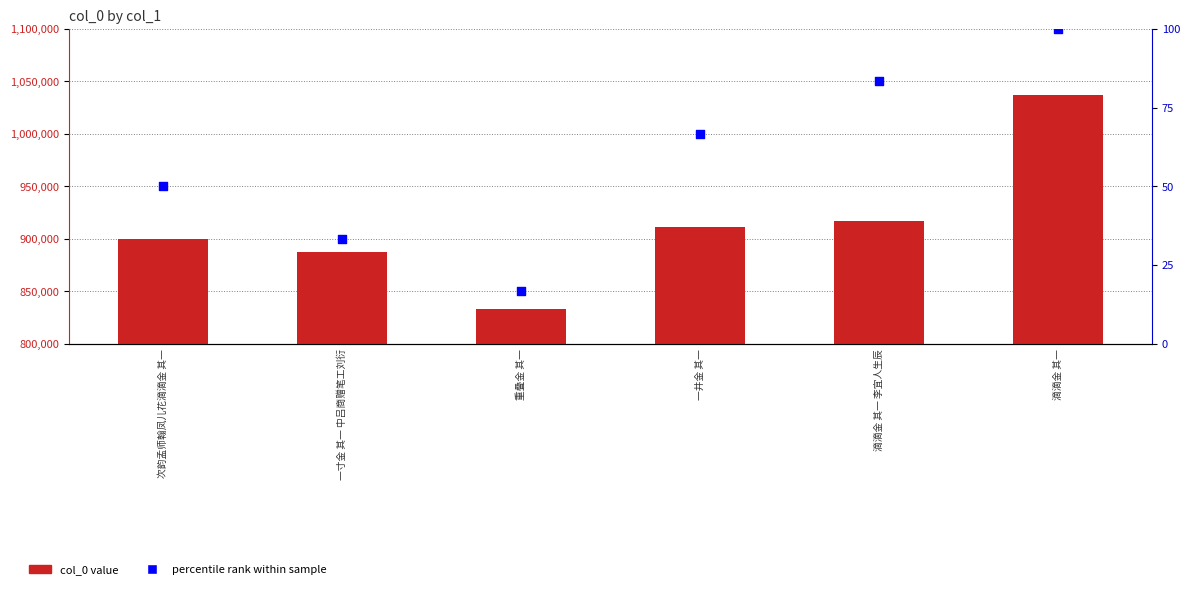

Which series has the widest spread of Y values?

col_0